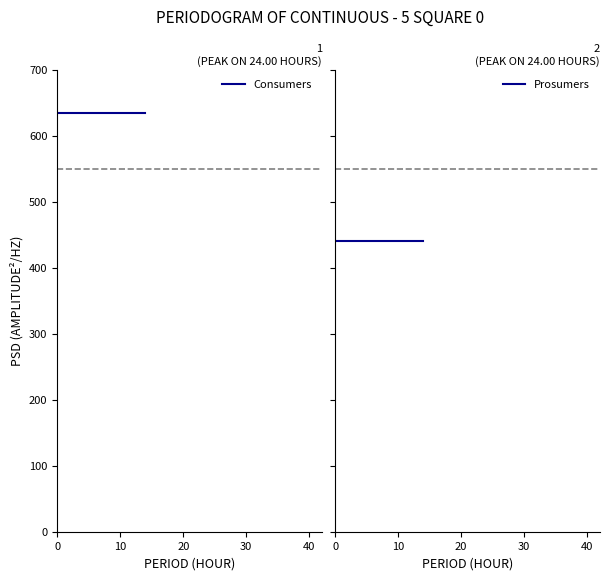

What is the label of the 3rd point from the left?

20